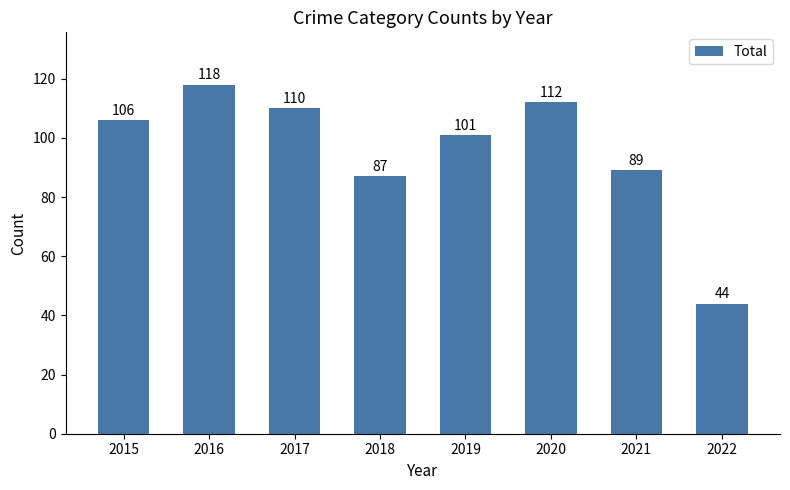

What is the sum of all values?

767